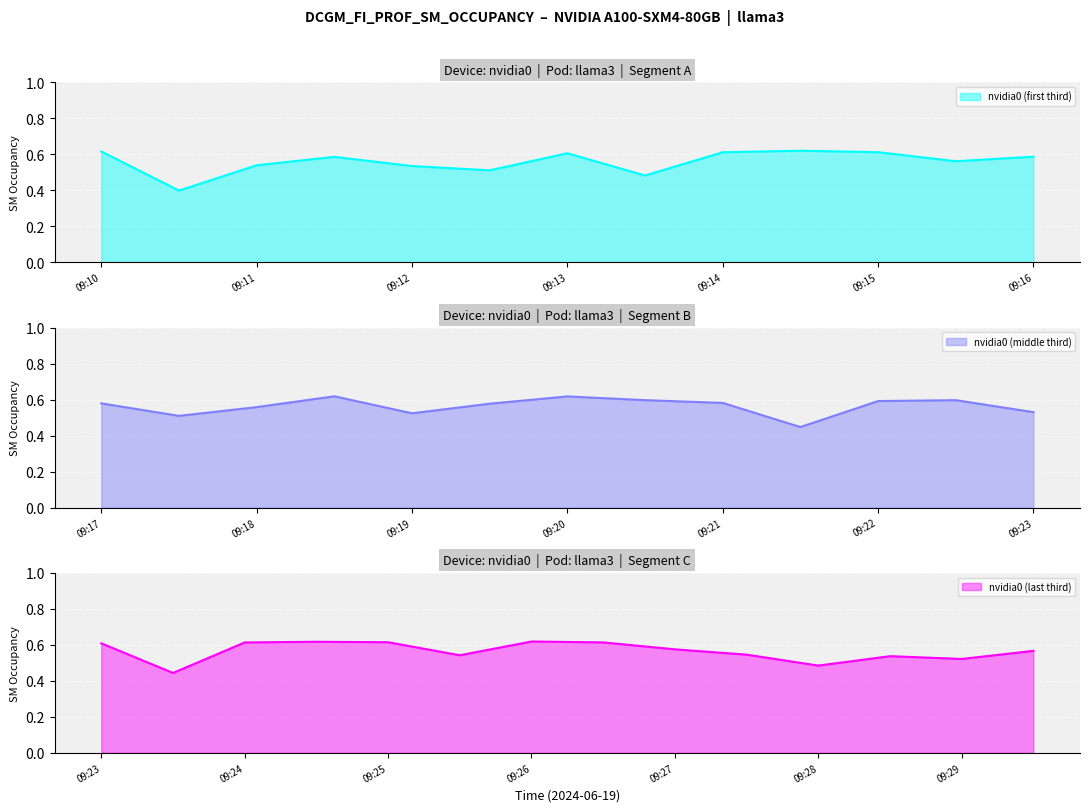

What is the difference between the maximum and minimum values?

0.2